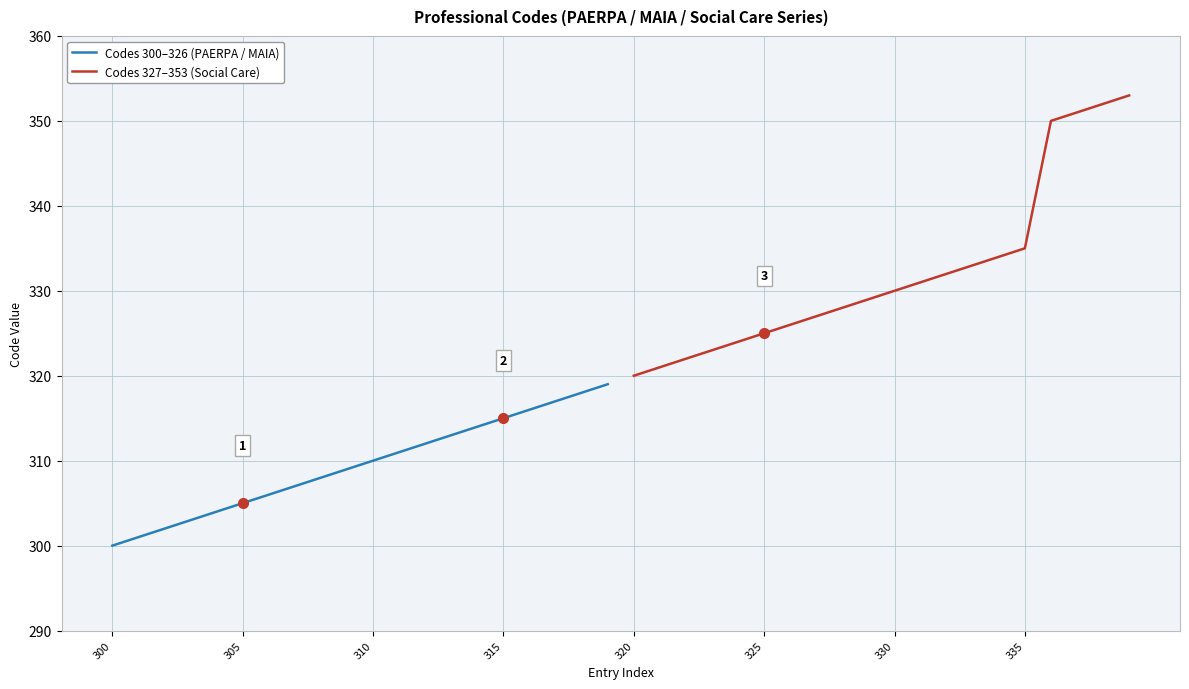

Reading right to left, transcribe all the data shown in this chart.

Codes 300–326 (PAERPA / MAIA): 319	318	317	316	315	314	313	312	311	310	309	308	307	306	305	304	303	302	301	300
Codes 327–353 (Social Care): 353	352	351	350	335	334	333	332	331	330	329	328	327	326	325	324	323	322	321	320